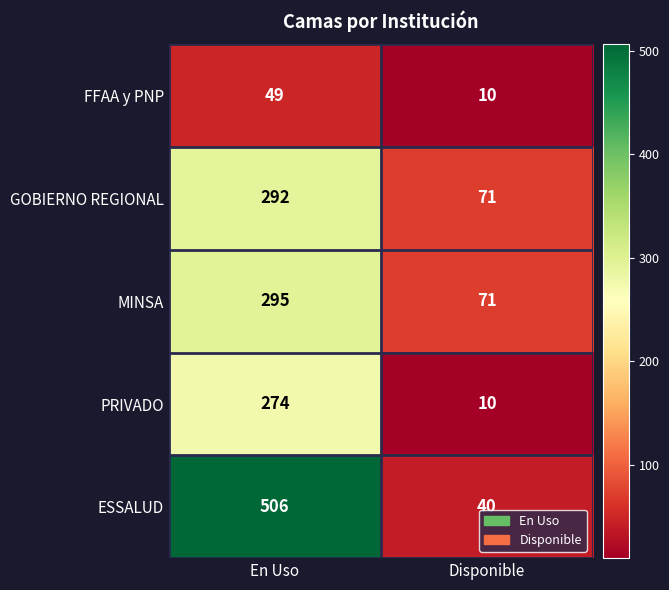

The value of FFAA y PNP at En Uso is 86. True or false?

False